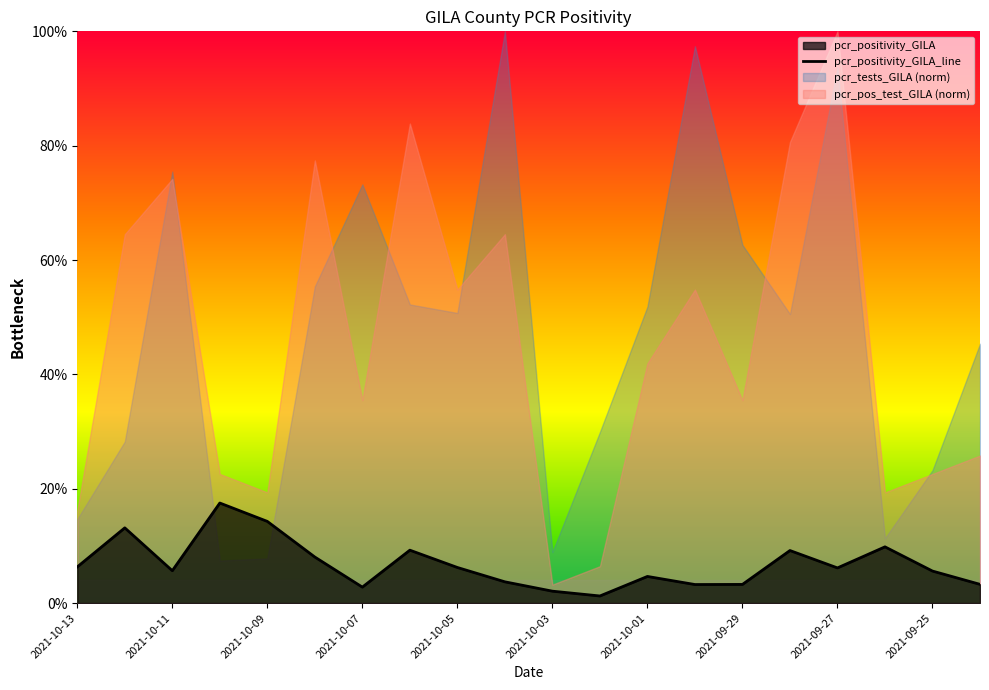

What is the difference between the second highest and second lowest values?

0.1